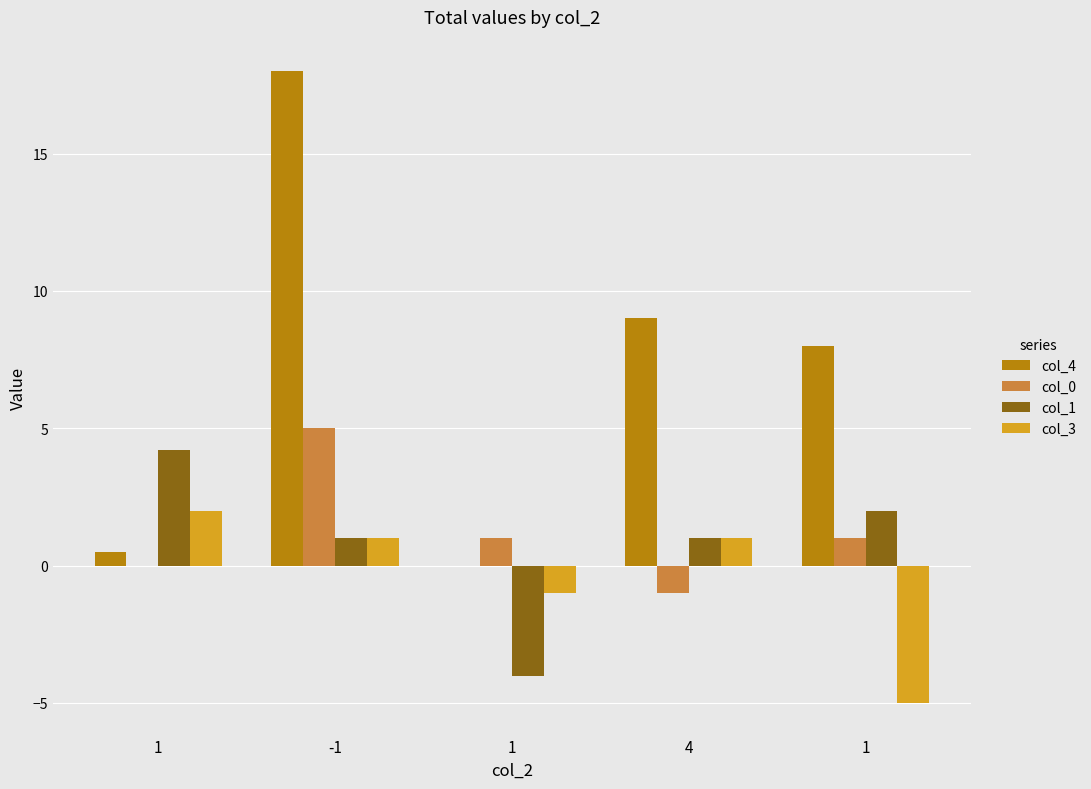

Reading left to right, list all the values displayed in this chart.

col_4: 1=0.5	-1=18.0	1=0.0	4=9.0	1=8.0
col_0: 1=0.0	-1=5.0	1=1.0	4=-1.0	1=1.0
col_1: 1=4.2	-1=1.0	1=-4.0	4=1.0	1=2.0
col_3: 1=2.0	-1=1.0	1=-1.0	4=1.0	1=-5.0